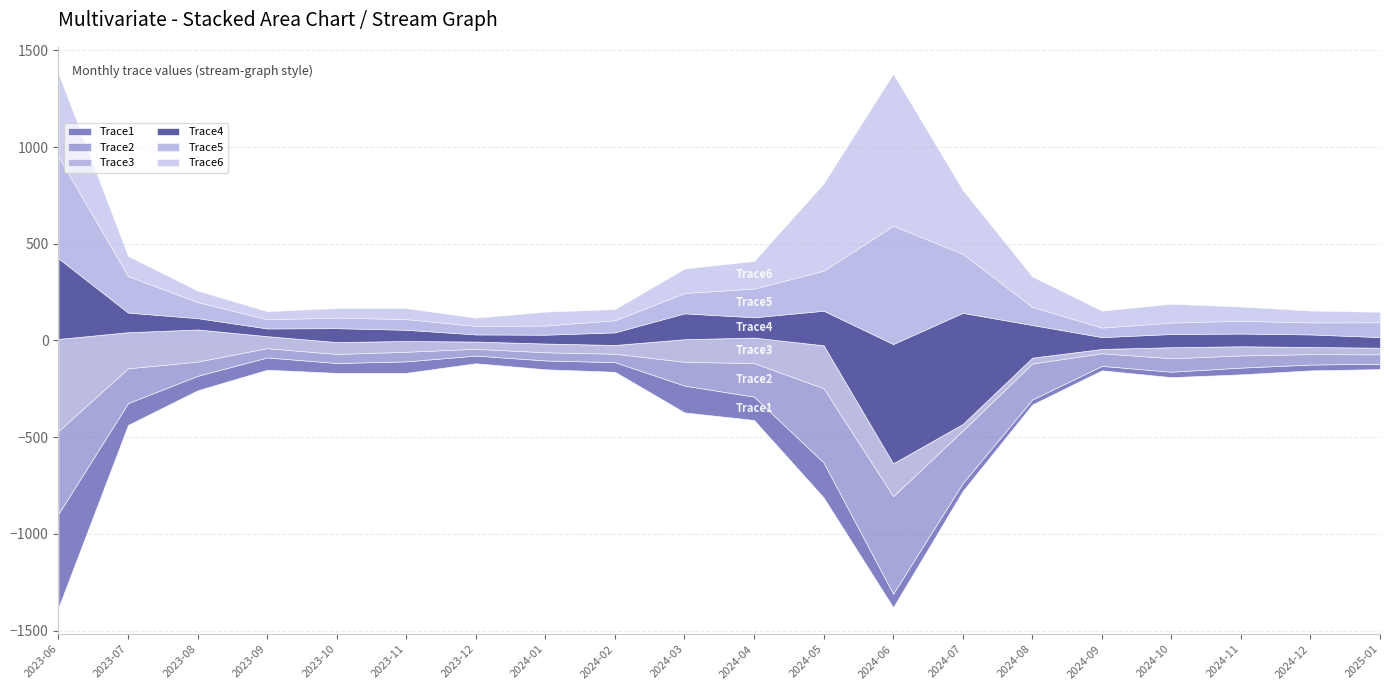

What is the sum of the Trace1 values at 2024-02 and 2024-04?

170.7